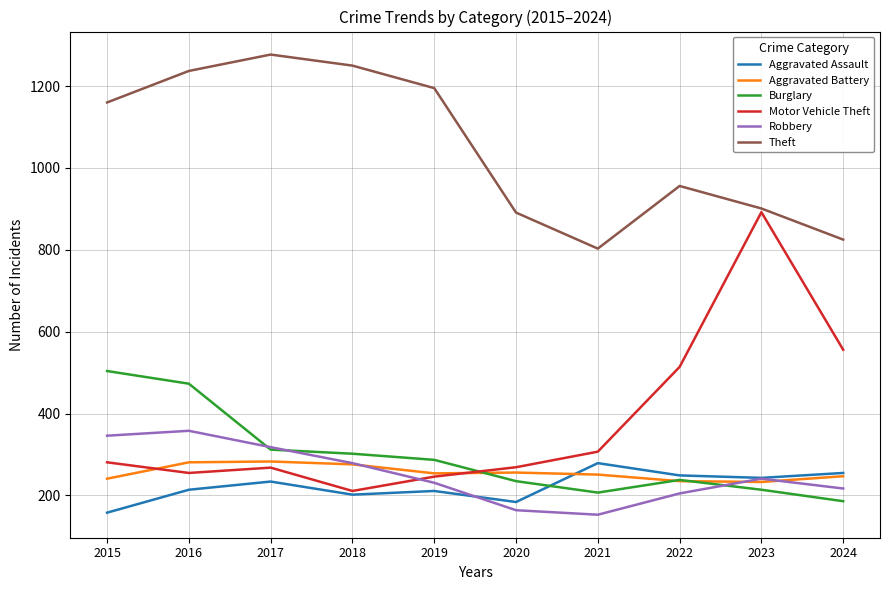

Which series has the widest spread of values?

Motor Vehicle Theft